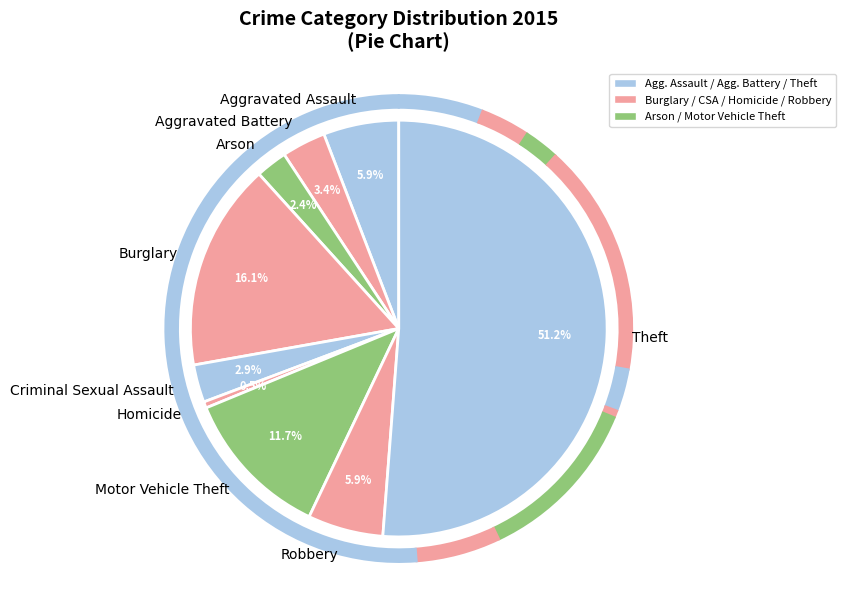

What is the change in value from Homicide to Motor Vehicle Theft?

+23